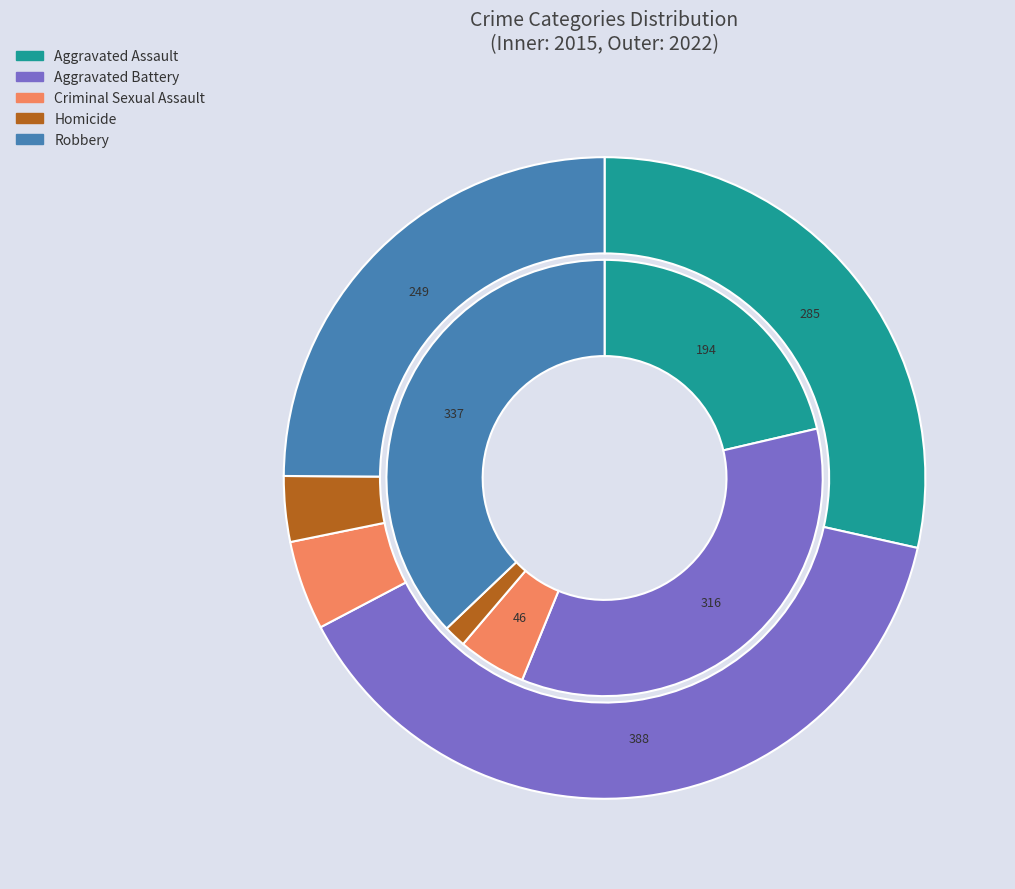

To the nearest percent, what portion does values_2022 represent?

39%